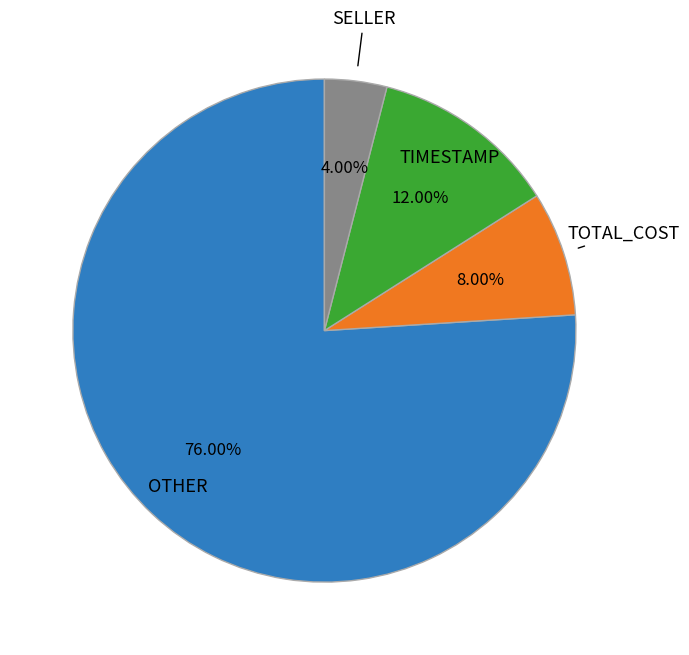

How many slices are in this pie chart?

4